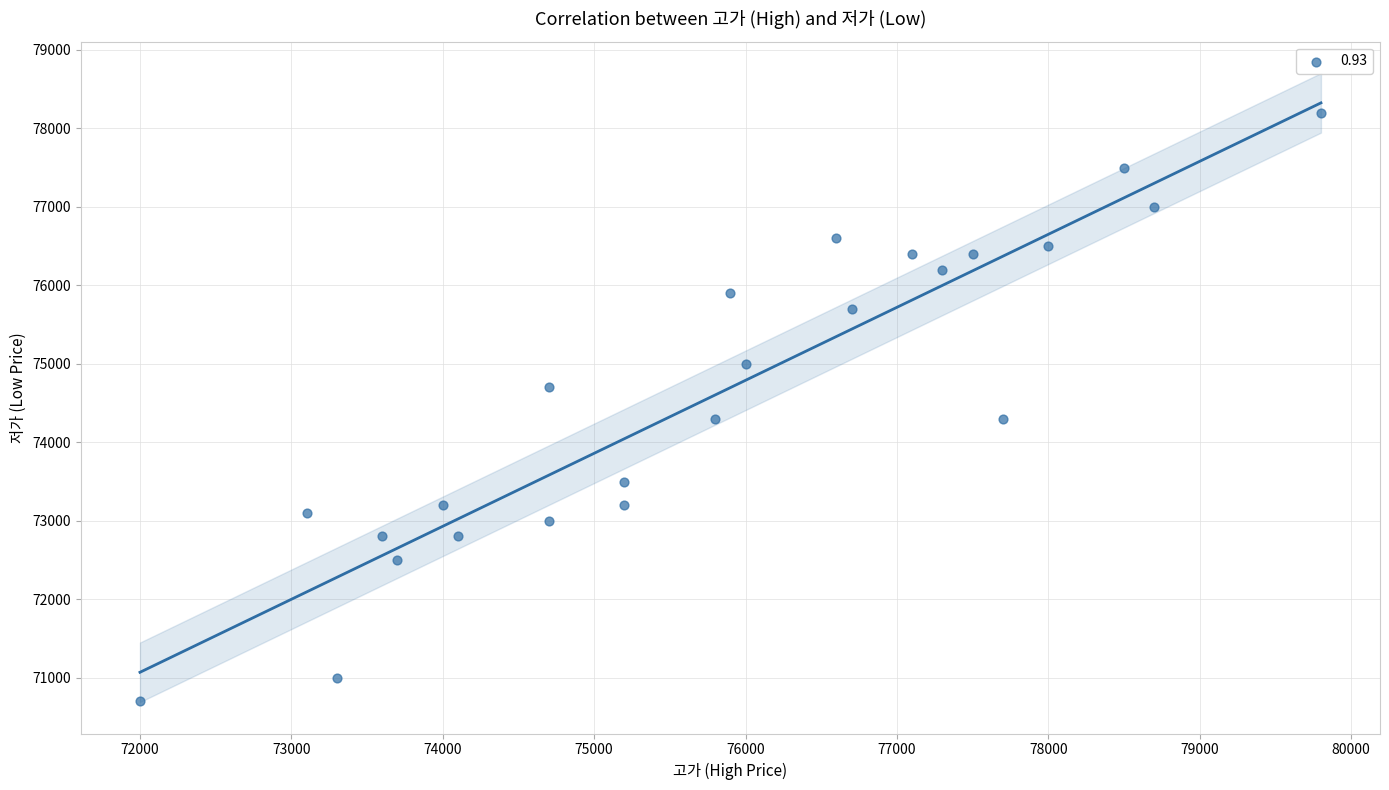

What is the range of Y values (max minus min)?

7500